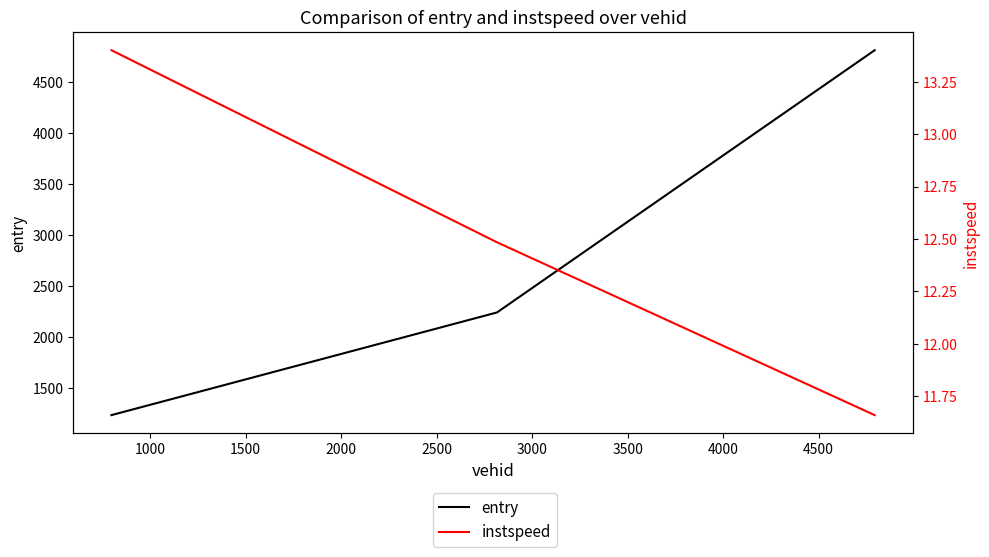

What is the value of the entry point at the 3rd from the left?

4808.9